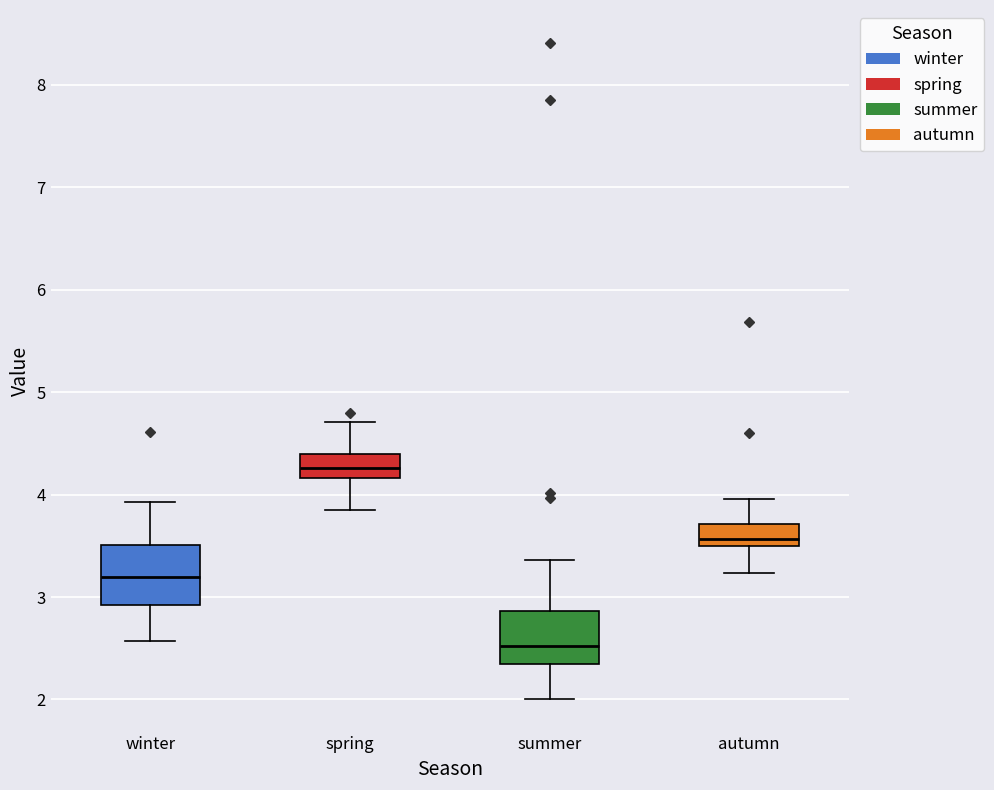

Where is the upper edge of the box for autumn on the y-axis? The values are not printed on the chart, so give them approximately, as read against the axis.

3.7